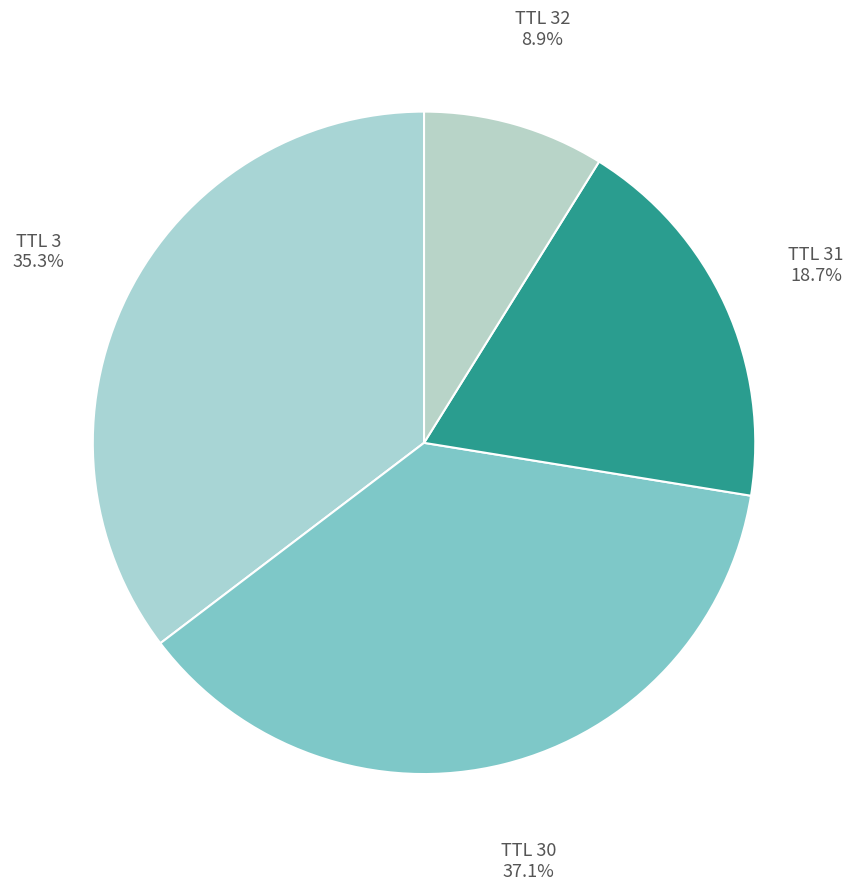

To the nearest percent, what is the average slice percentage?

25%